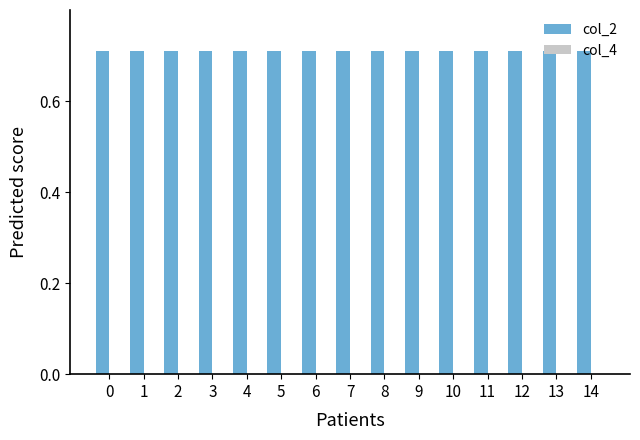

Is it true that col_2 equals 0.2 at 5?

False